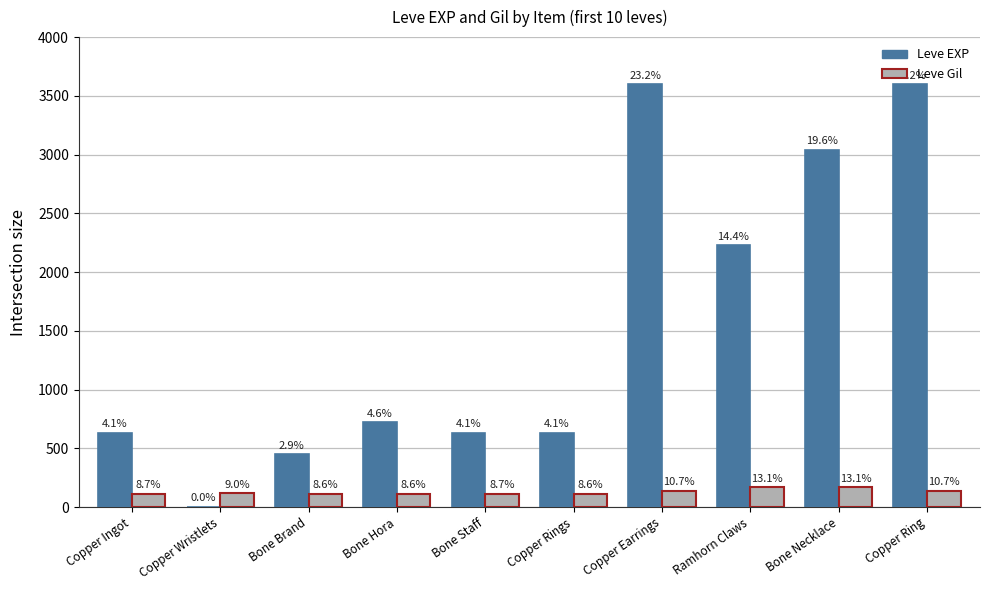

Reading right to left, extract all data points from this chart.

Leve EXP: Copper Ring=3600	Bone Necklace=3040	Ramhorn Claws=2230	Copper Earrings=3600	Copper Rings=630	Bone Staff=630	Bone Hora=720	Bone Brand=450	Copper Wristlets=1	Copper Ingot=630
Leve Gil: Copper Ring=139	Bone Necklace=169	Ramhorn Claws=170	Copper Earrings=139	Copper Rings=112	Bone Staff=113	Bone Hora=112	Bone Brand=112	Copper Wristlets=116	Copper Ingot=113